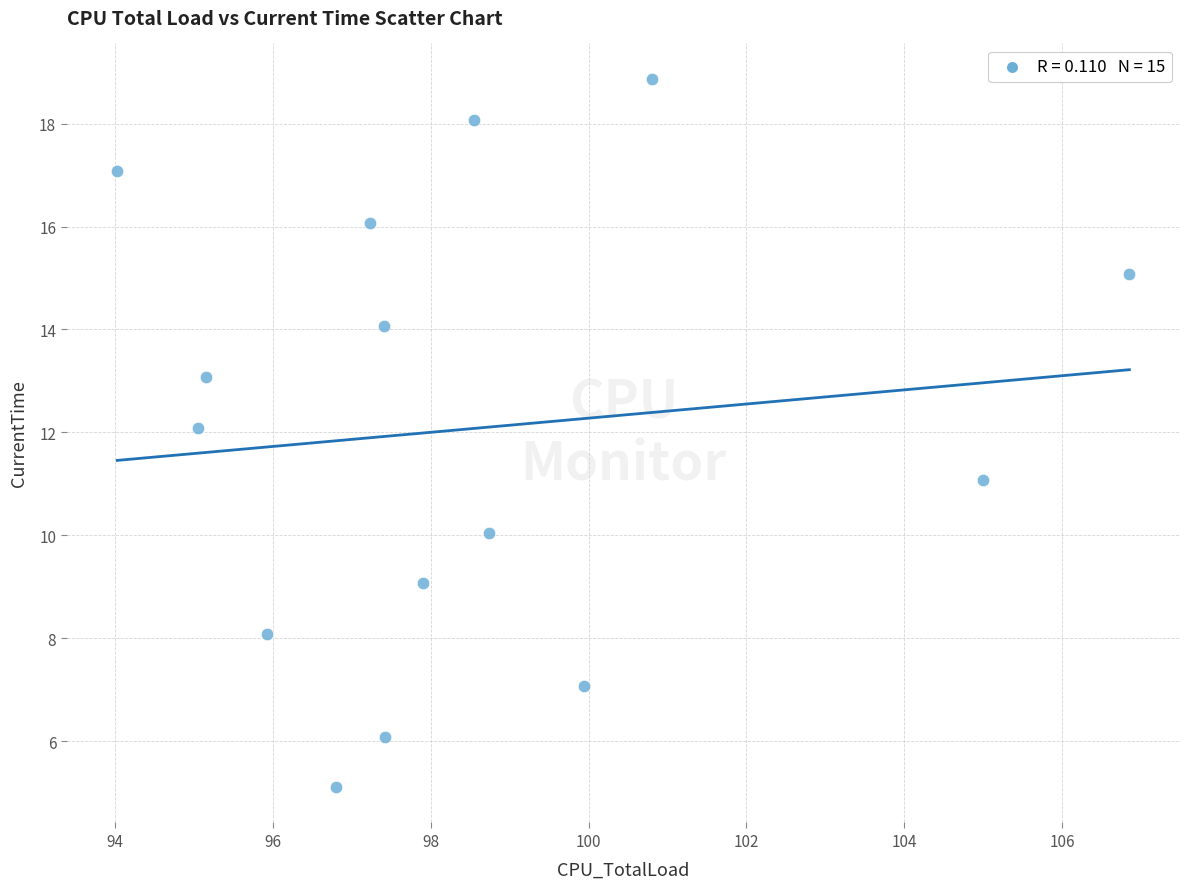

What is the range of Y values (max minus min)?

13.8